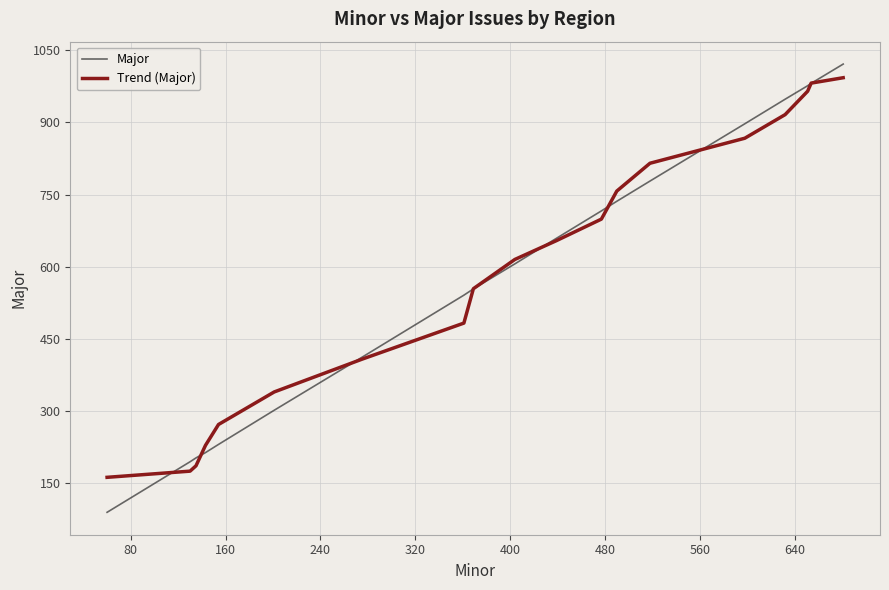

Which series has the widest spread of values?

Major